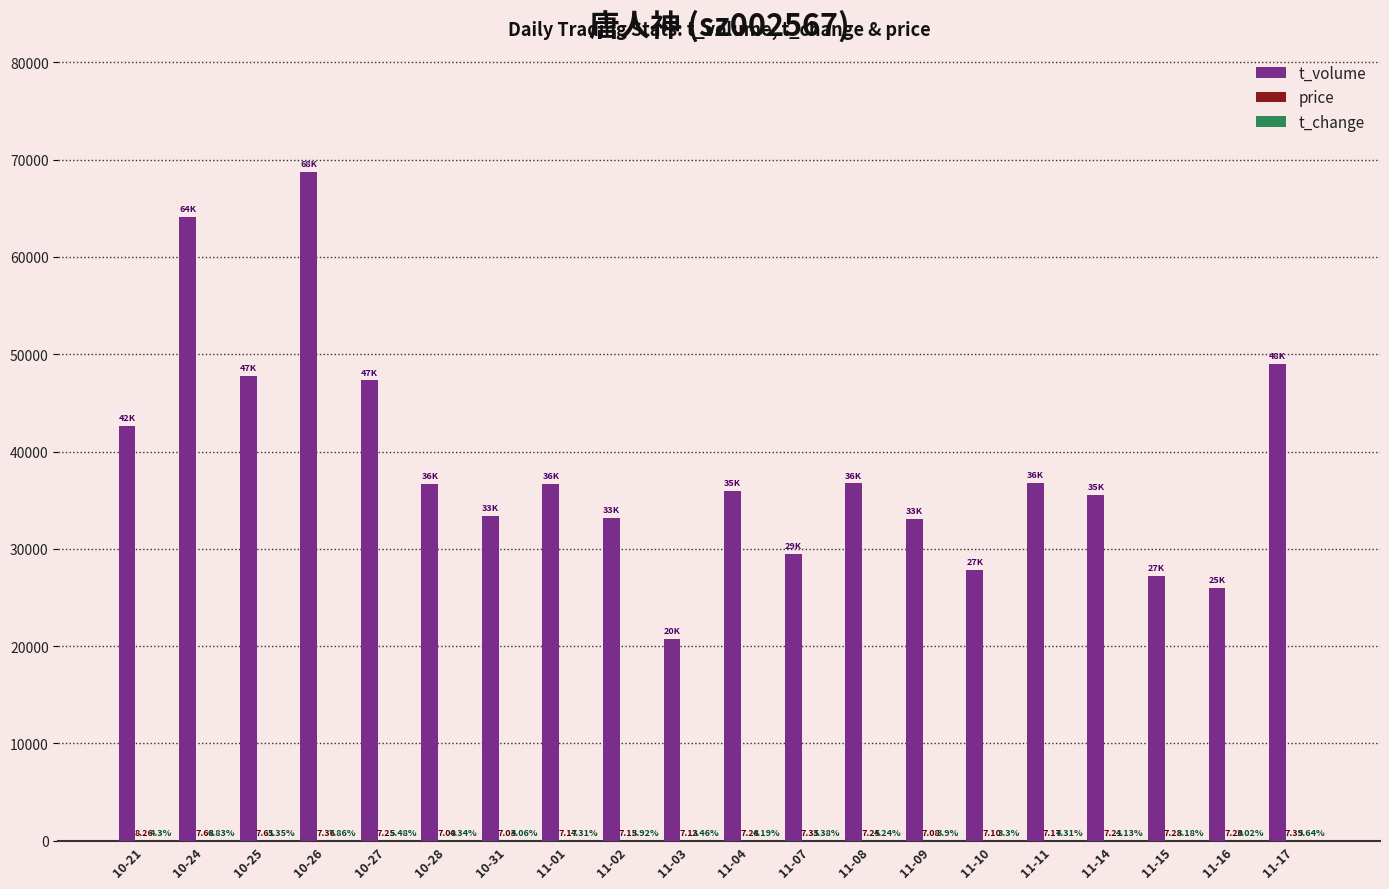

What is the difference between the t_volume values at 11-10 and 11-17?

21196.0